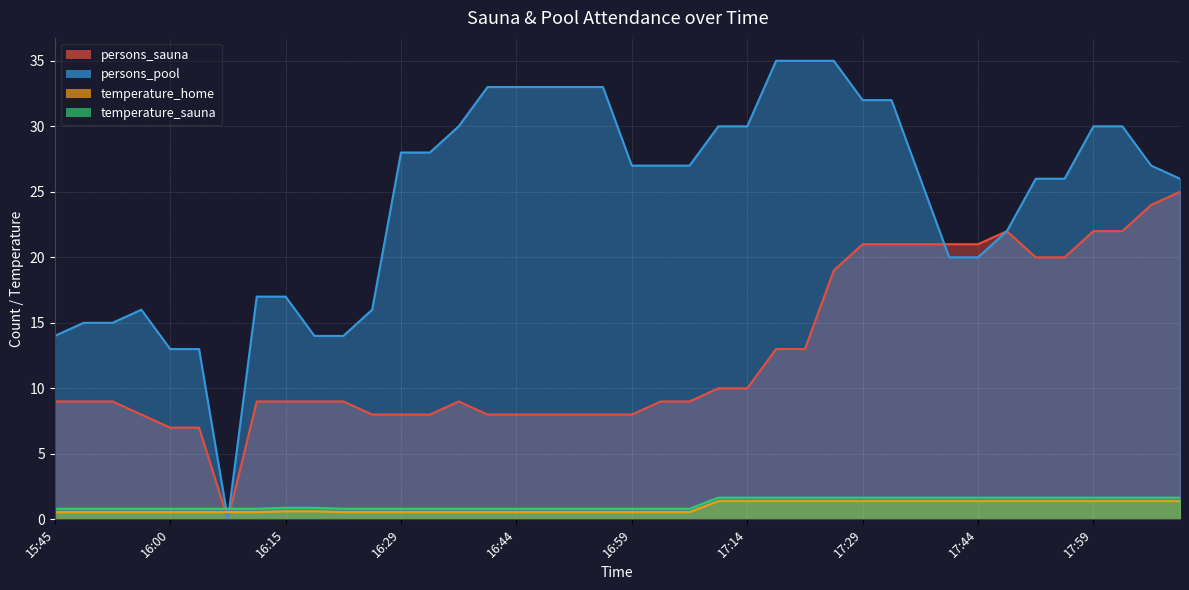

What is the label of the 31st point from the left?

17:36